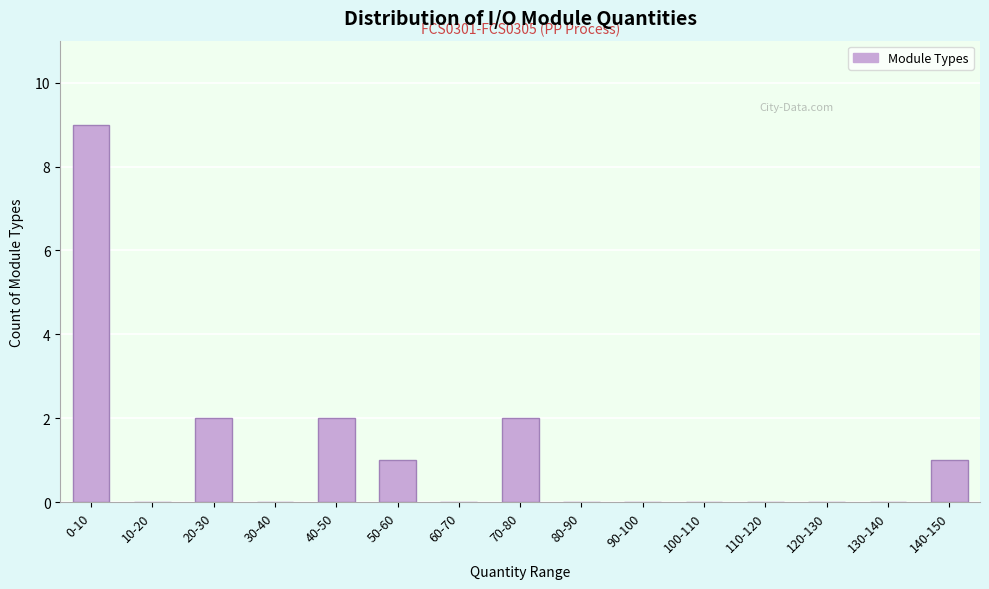

Reading left to right, what are all the values shown in this chart?

0-10=9	10-20=0	20-30=2	30-40=0	40-50=2	50-60=1	60-70=0	70-80=2	80-90=0	90-100=0	100-110=0	110-120=0	120-130=0	130-140=0	140-150=1